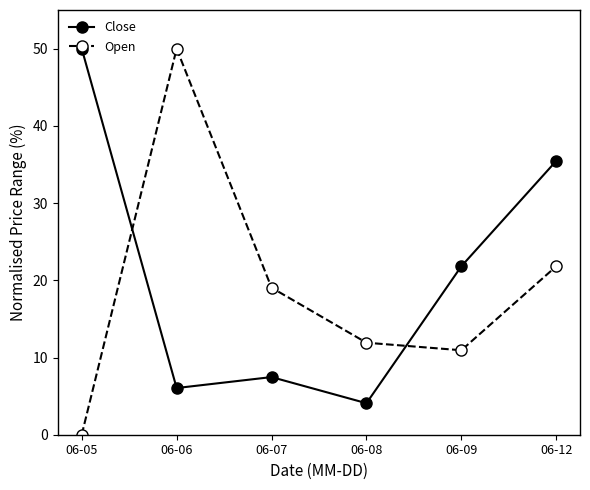

Does the chart display data point markers on the line(s)?

Yes